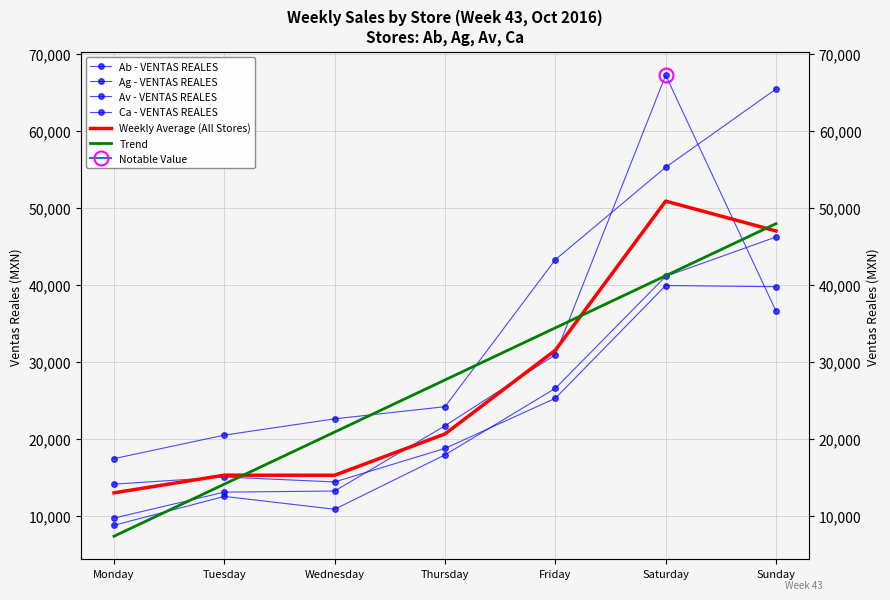

What is the difference between the highest and lowest values at Monday?

10075.2